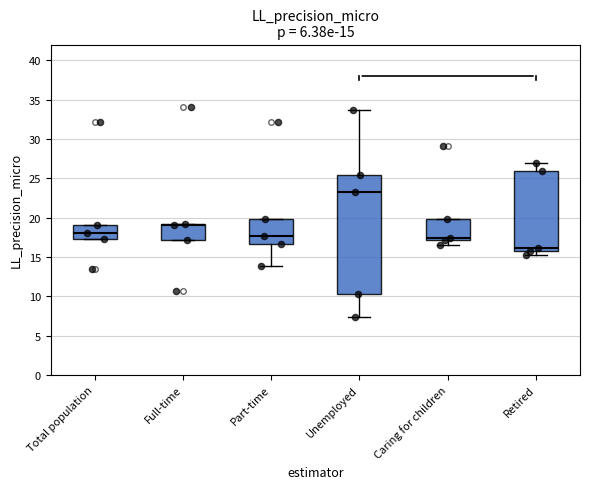

Which box's median line is the lowest?

Retired